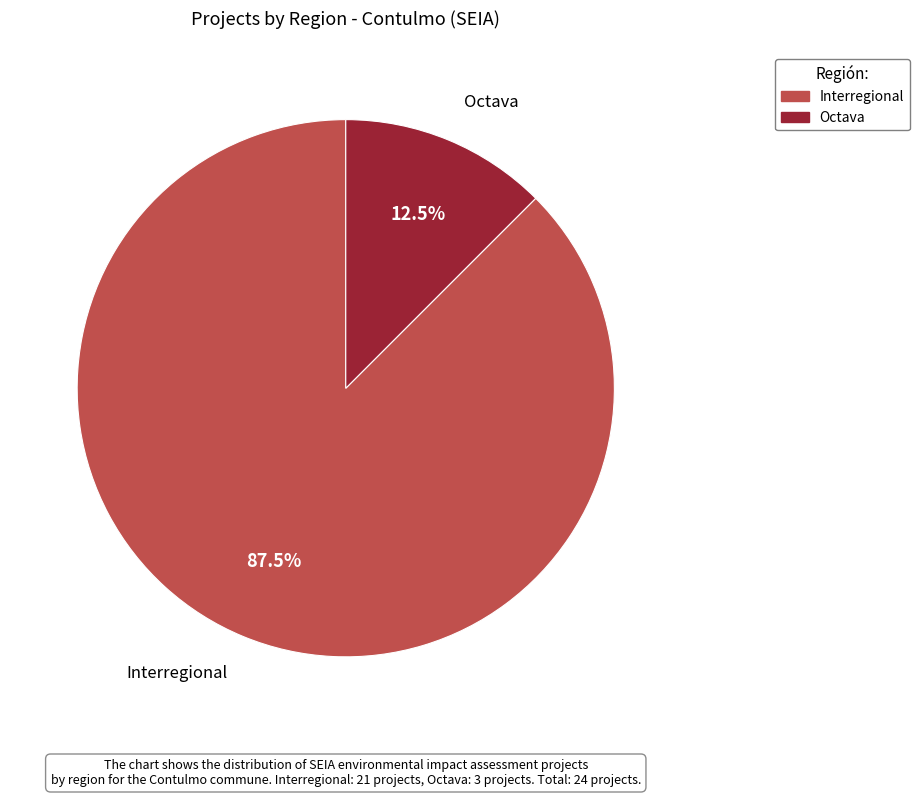

What percentage is NOT represented by Interregional?

12.5%